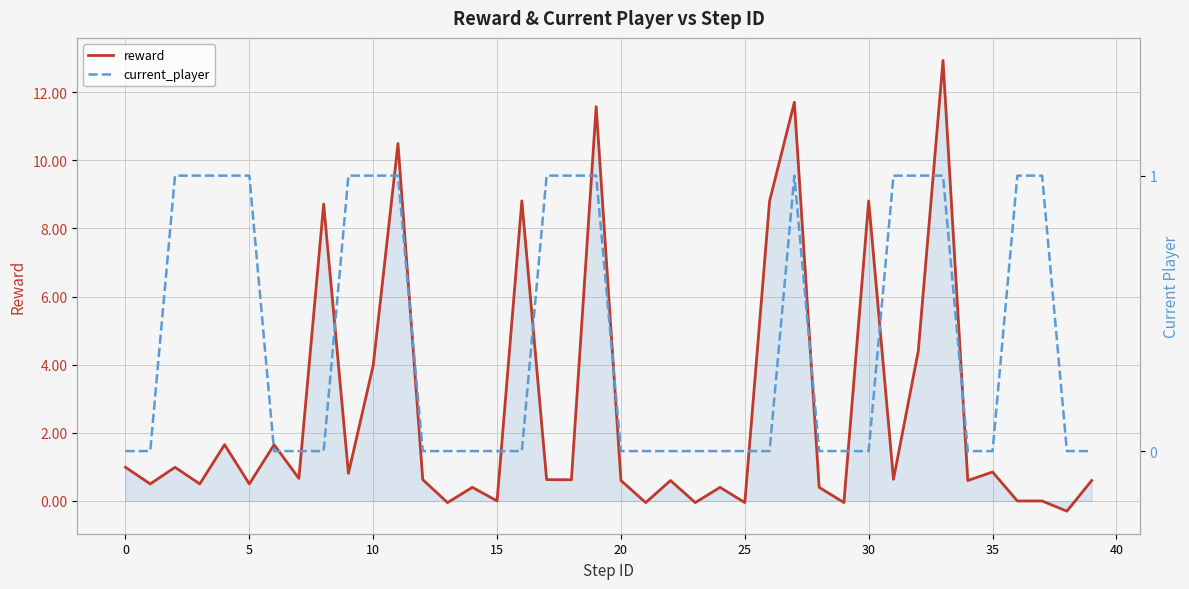

What is the lowest value of the reward series?

-0.3